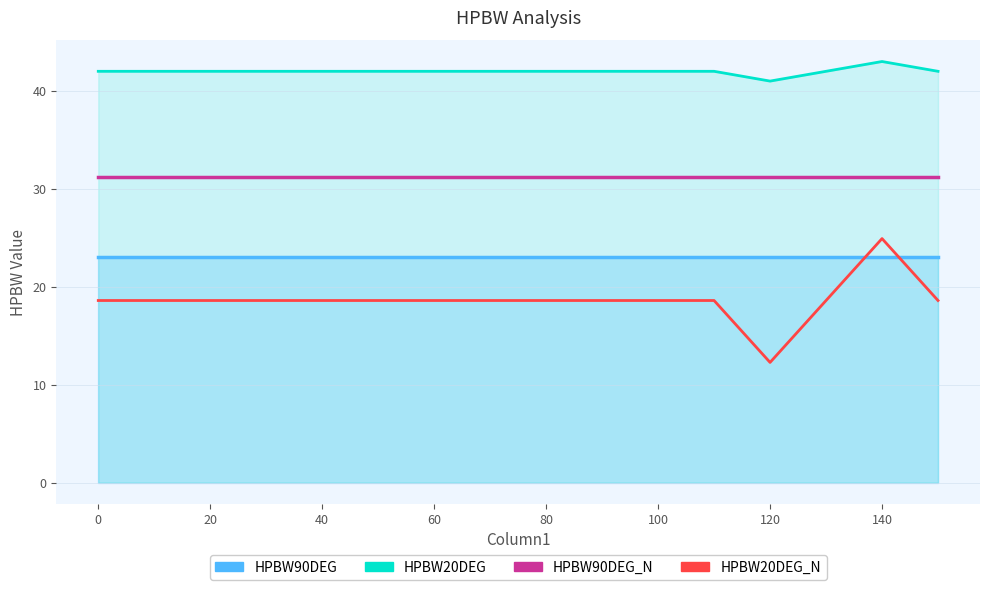

What are all the series names shown in the legend?

HPBW90DEG, HPBW20DEG, HPBW90DEG_N, HPBW20DEG_N